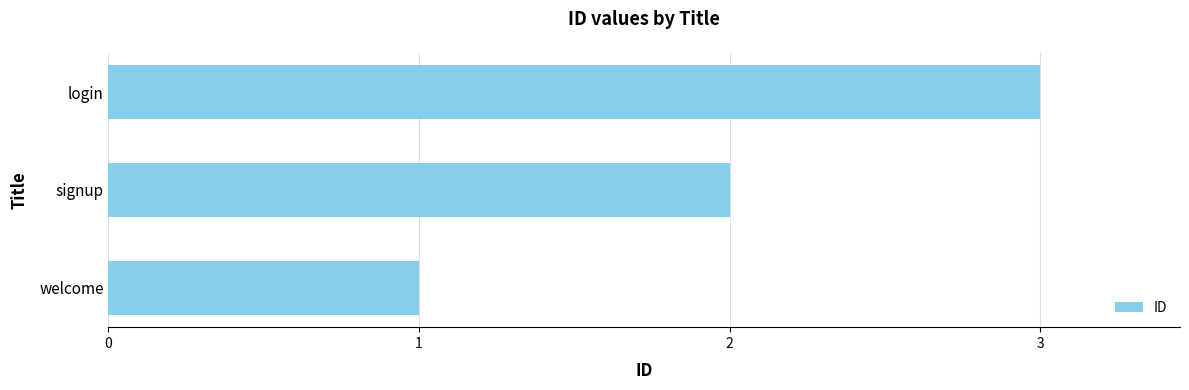

Are the bars grouped side by side (vs. stacked)?

No